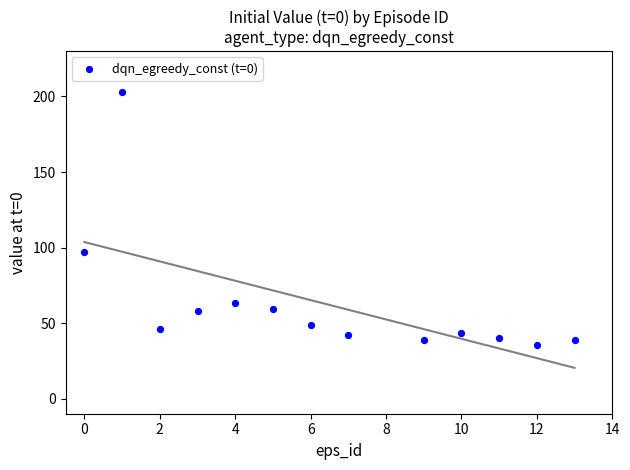

What is the range of Y values (max minus min)?

167.9